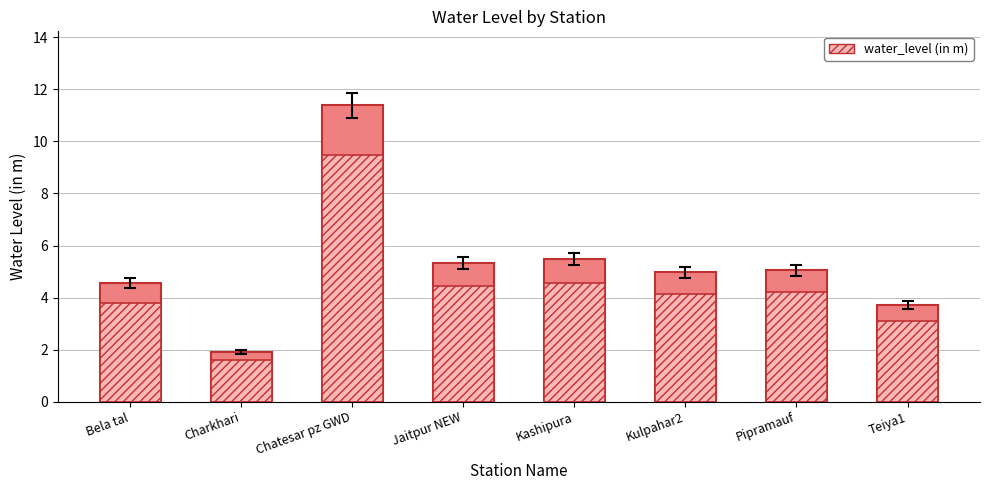

Rank the categories by value from highest to lowest.

Chatesar pz GWD, Kashipura, Jaitpur NEW, Pipramauf, Kulpahar2, Bela tal, Teiya1, Charkhari